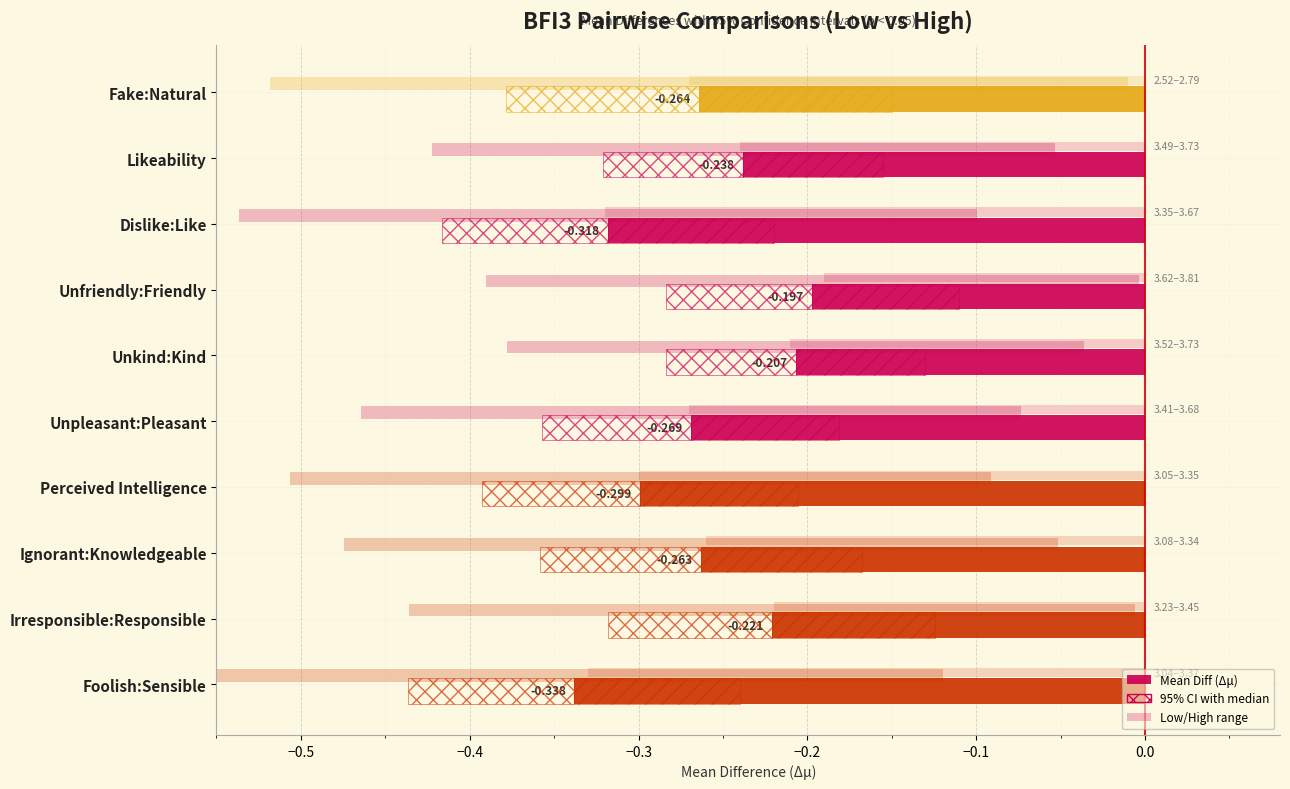

Does the chart contain any negative values?

Yes